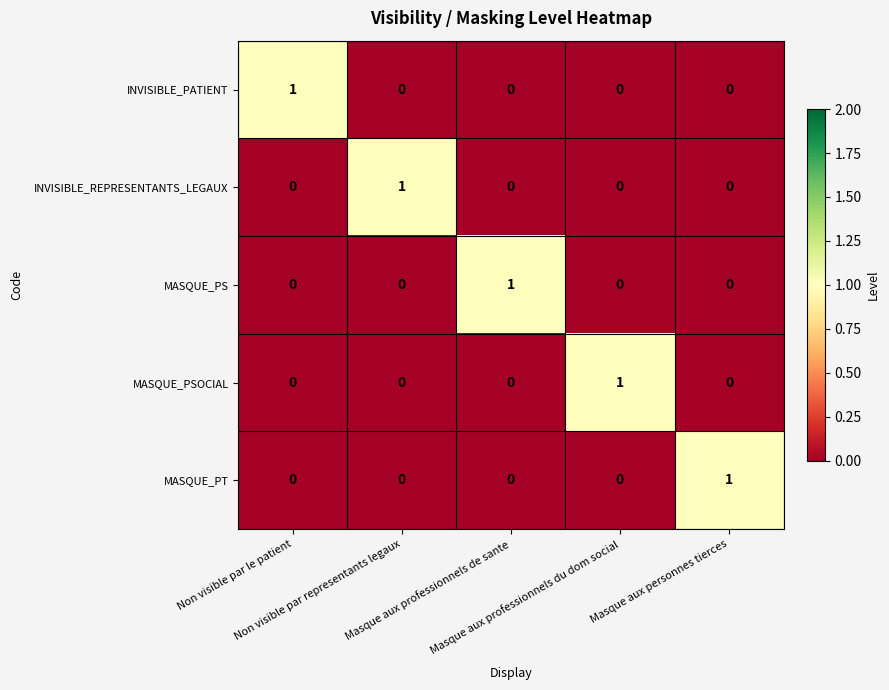

At how many categories does at least one series exceed 0?

5